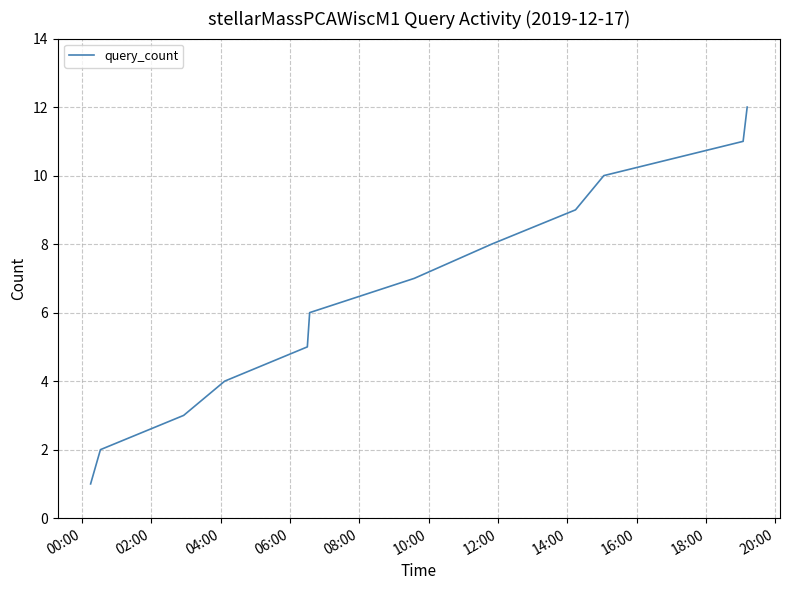

What is the maximum value shown in the chart?

12